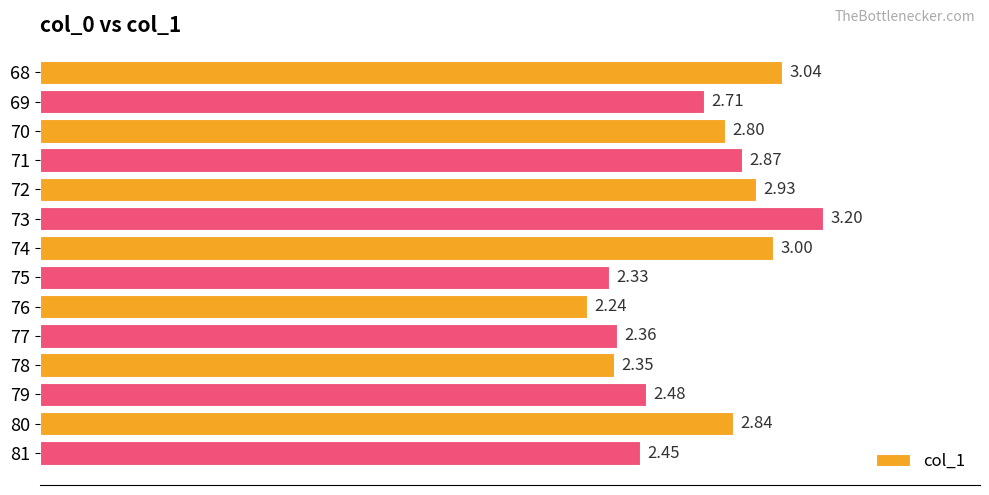

How many data points does each series have?

14